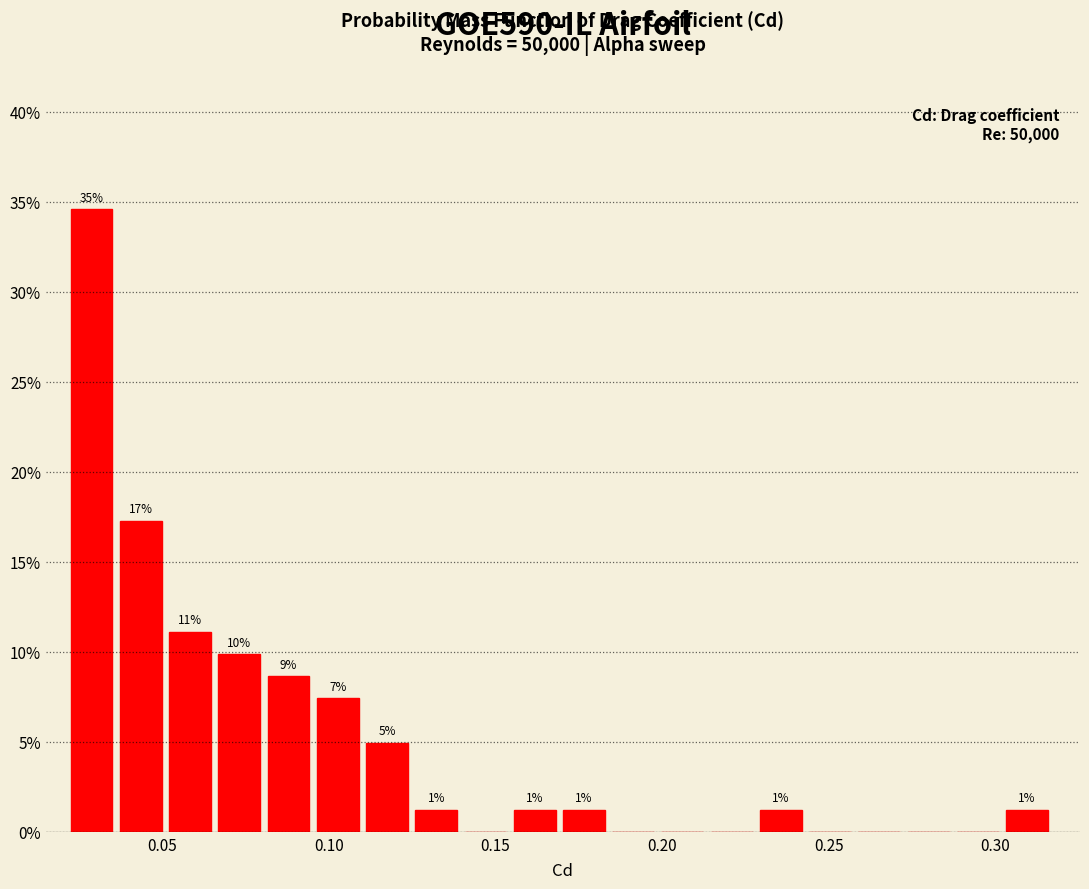

Around what value on the x-axis is the tallest bar? Give the approximate position of its centre, as read against the axis.

0.030